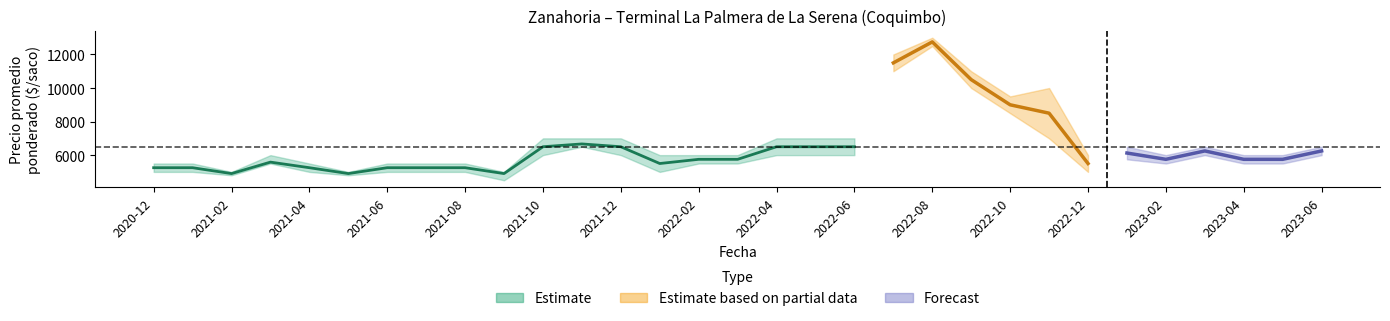

Count the number of data series in this chart.

3